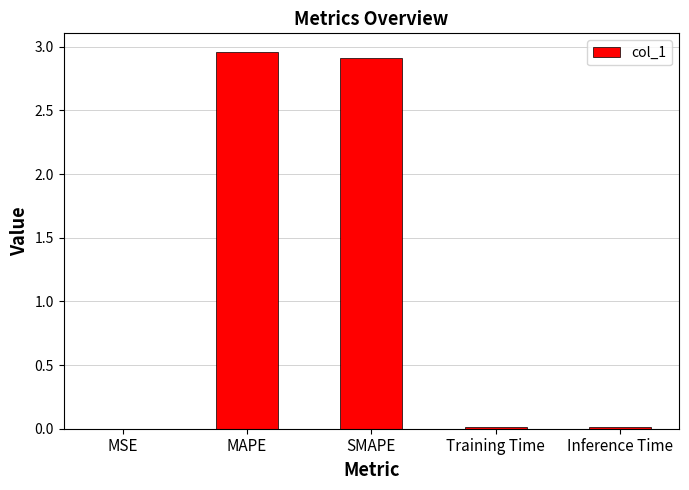

What is the sum of all values?

5.9